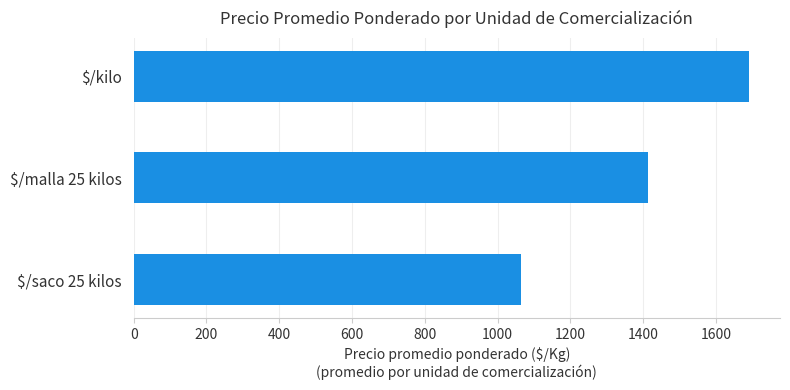

Reading bottom to top, what are all the values shown in this chart?

1063	1412	1691